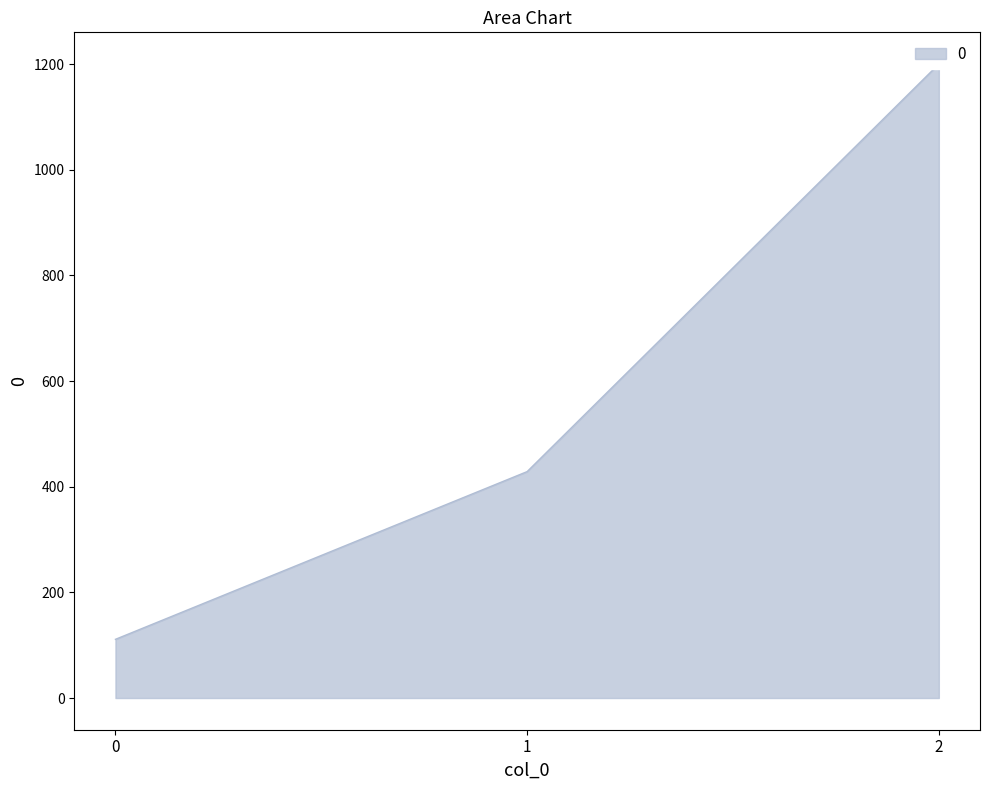

Approximately how many times larger is the value at 2 compared to 1?

2.8